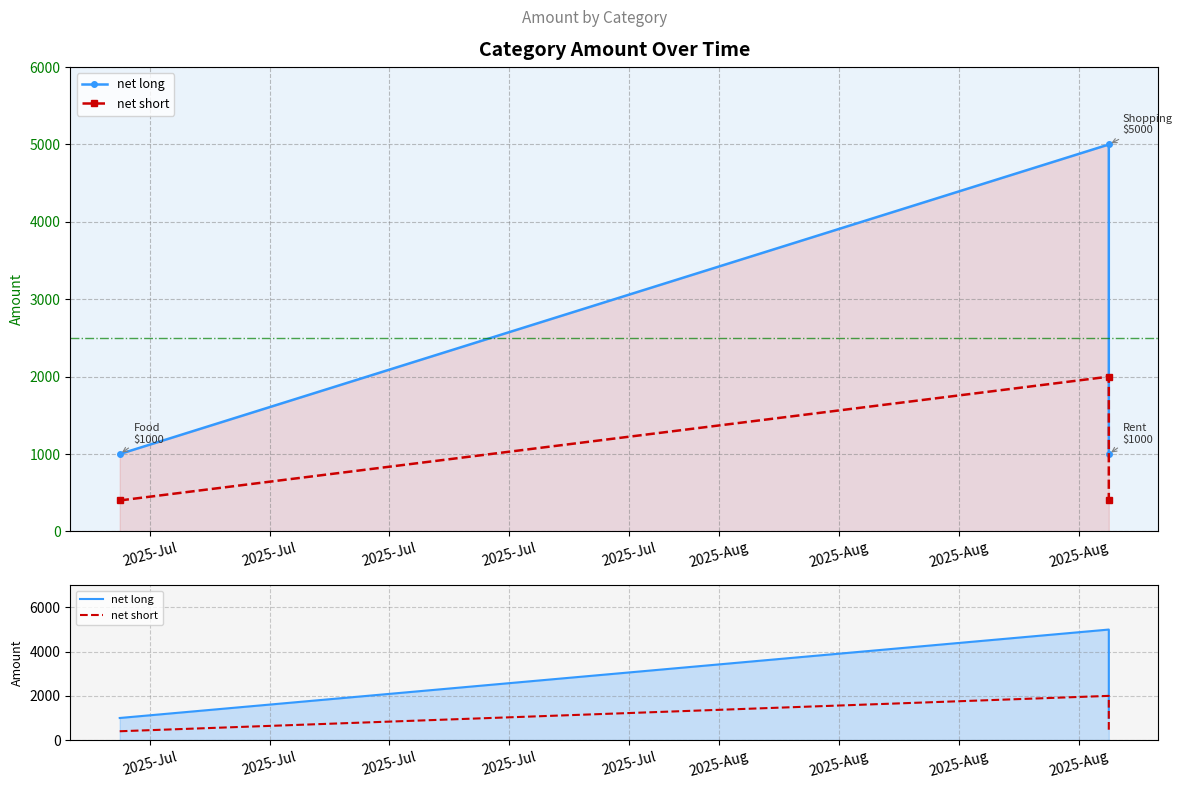

What is the difference between the net short values at 2025-Jul and 2025-Jul?

1600